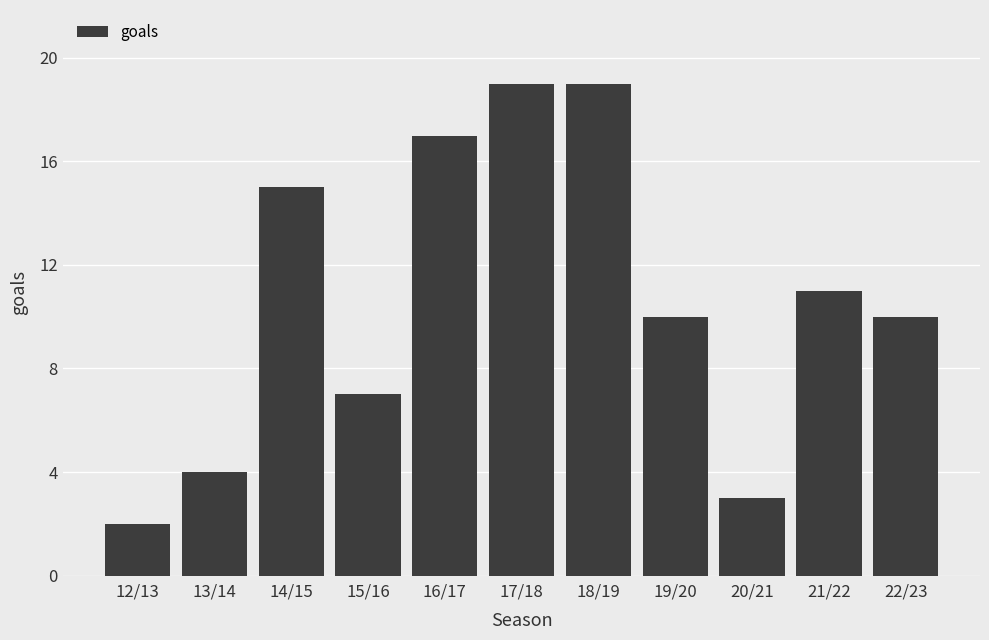

The value at 16/17 is 17. True or false?

True